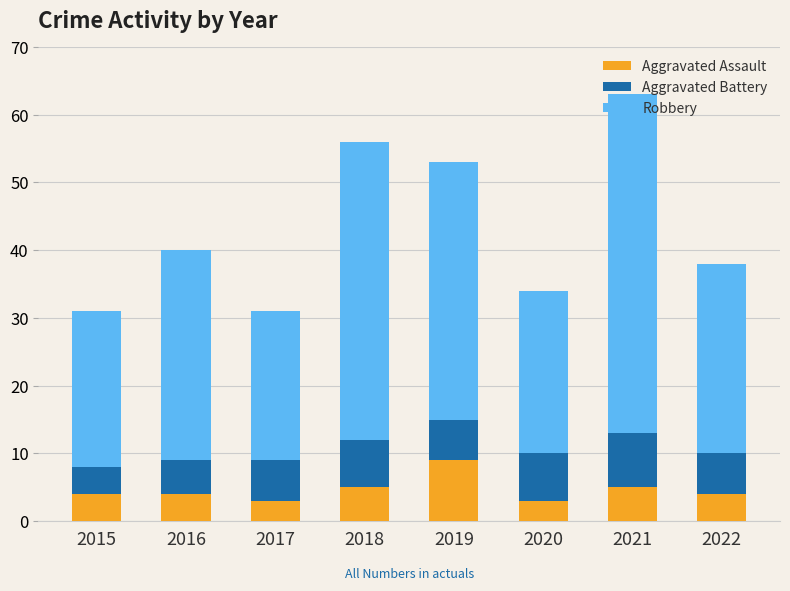

What are all the series names shown in the legend?

Aggravated Assault, Aggravated Battery, Robbery